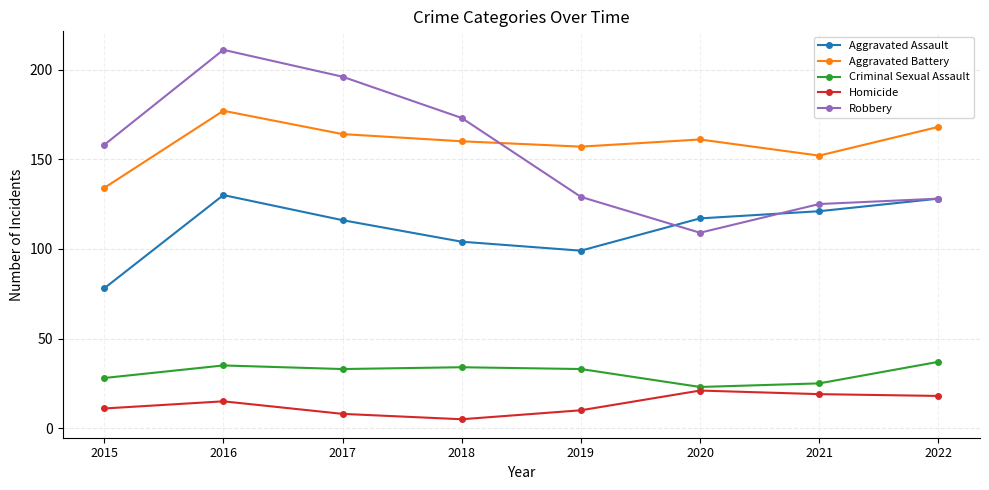

Which series has the largest total across all categories?

Aggravated Battery